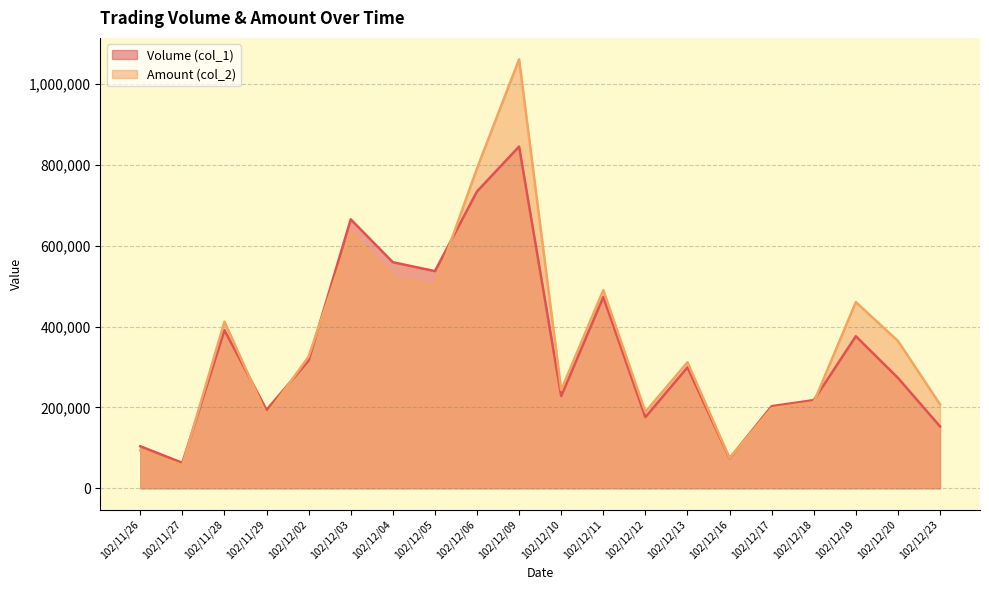

How many interior local peaks does the Volume (col_1) series have?

6